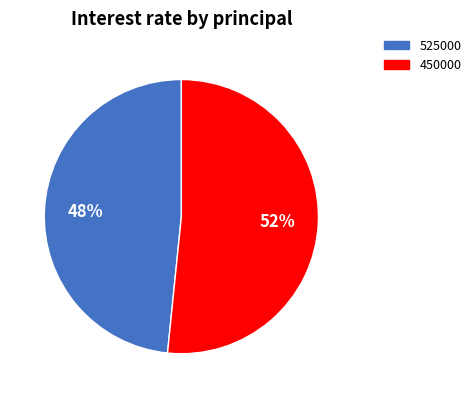

What is the ratio of the value at 450000 to the value at 525000?

1.1